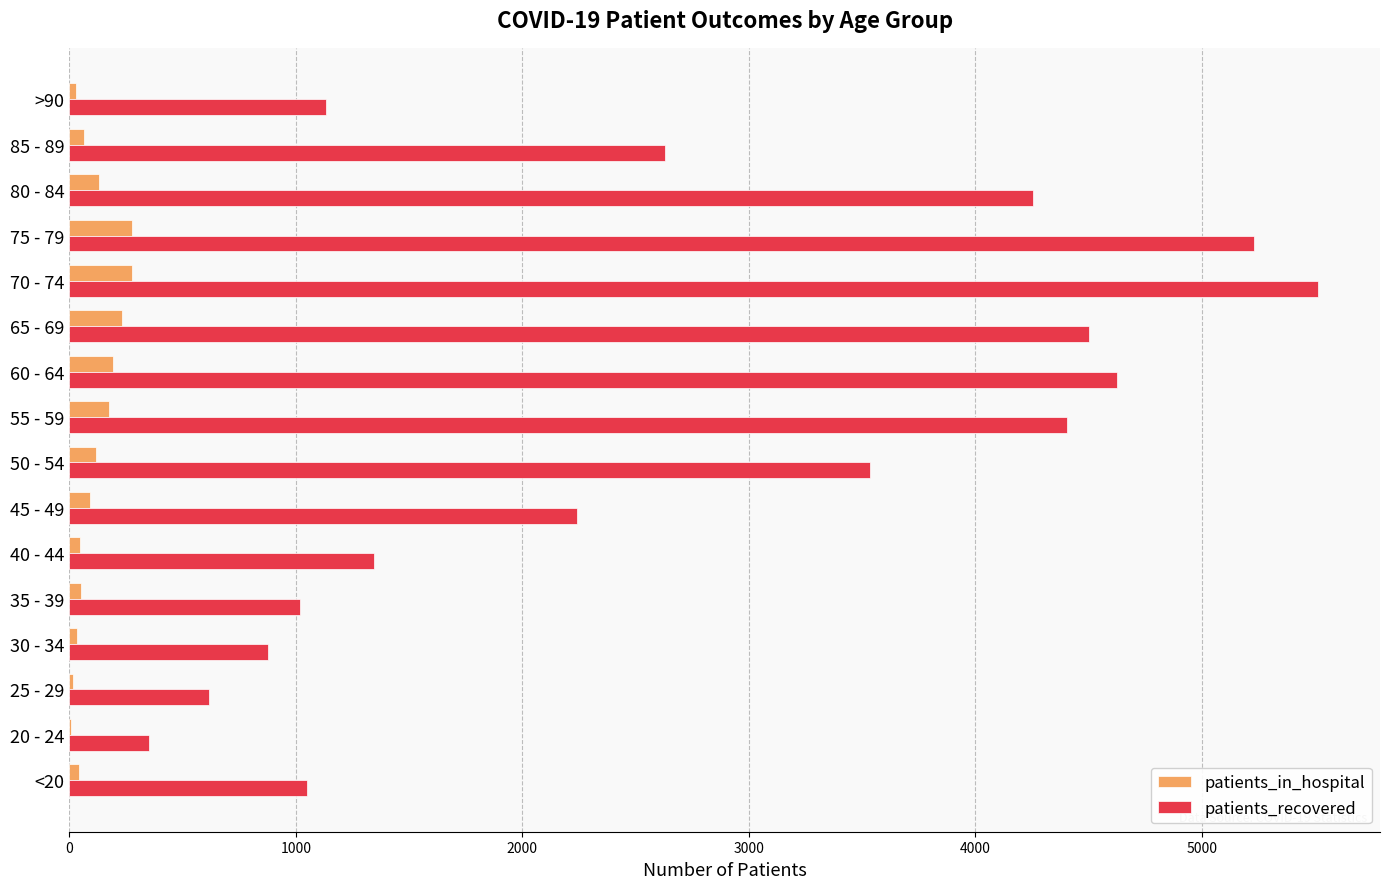

Which category has the highest value across all series?

70 - 74